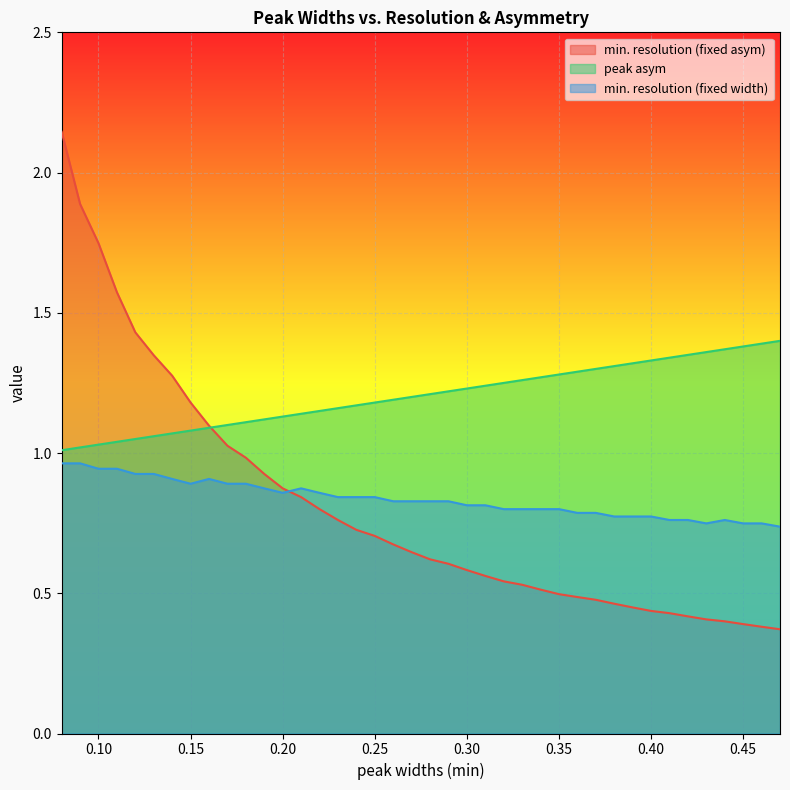

Read the peak asym value at 0.24.

1.2